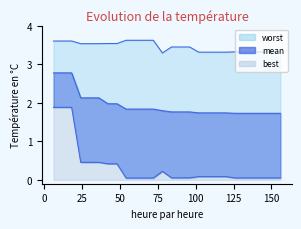

True or false: mean and best cross at least once.

False